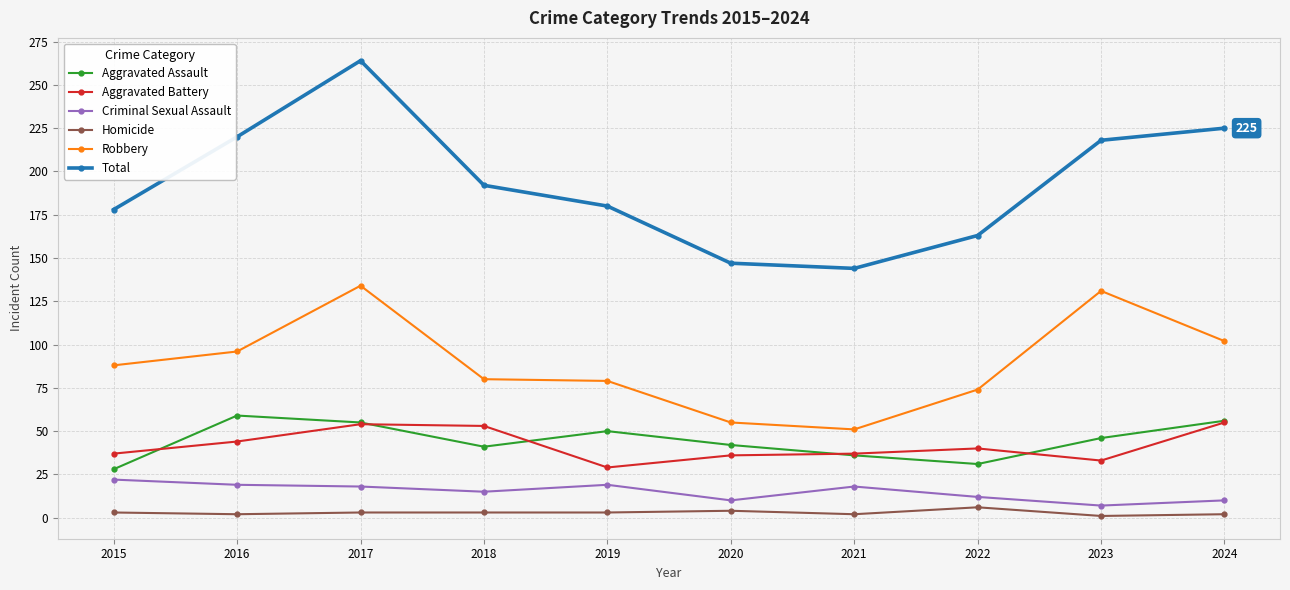

What is the greatest value displayed?

264